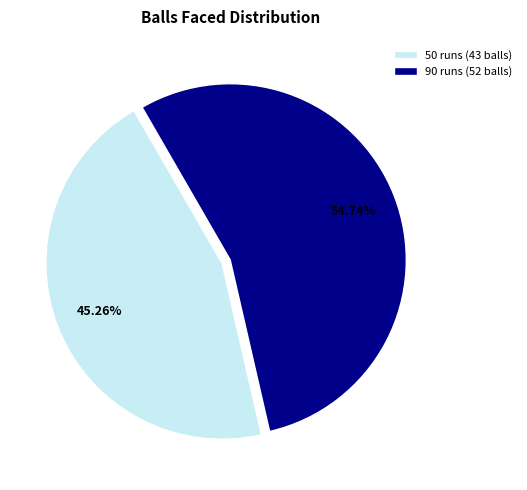

Which slice is the largest?

90 runs (52 balls)